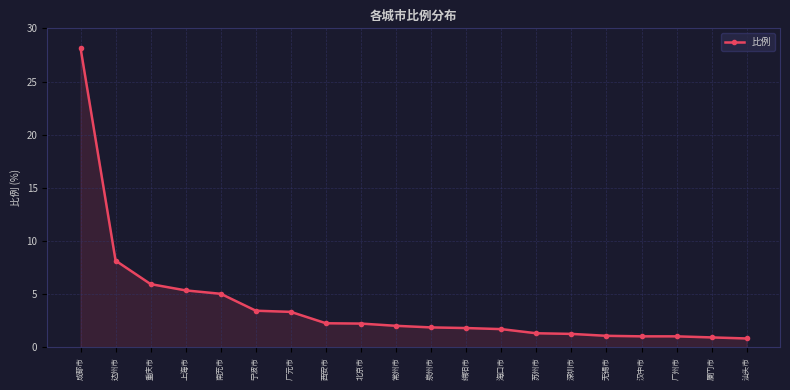

What position from the right is 广州市?

3